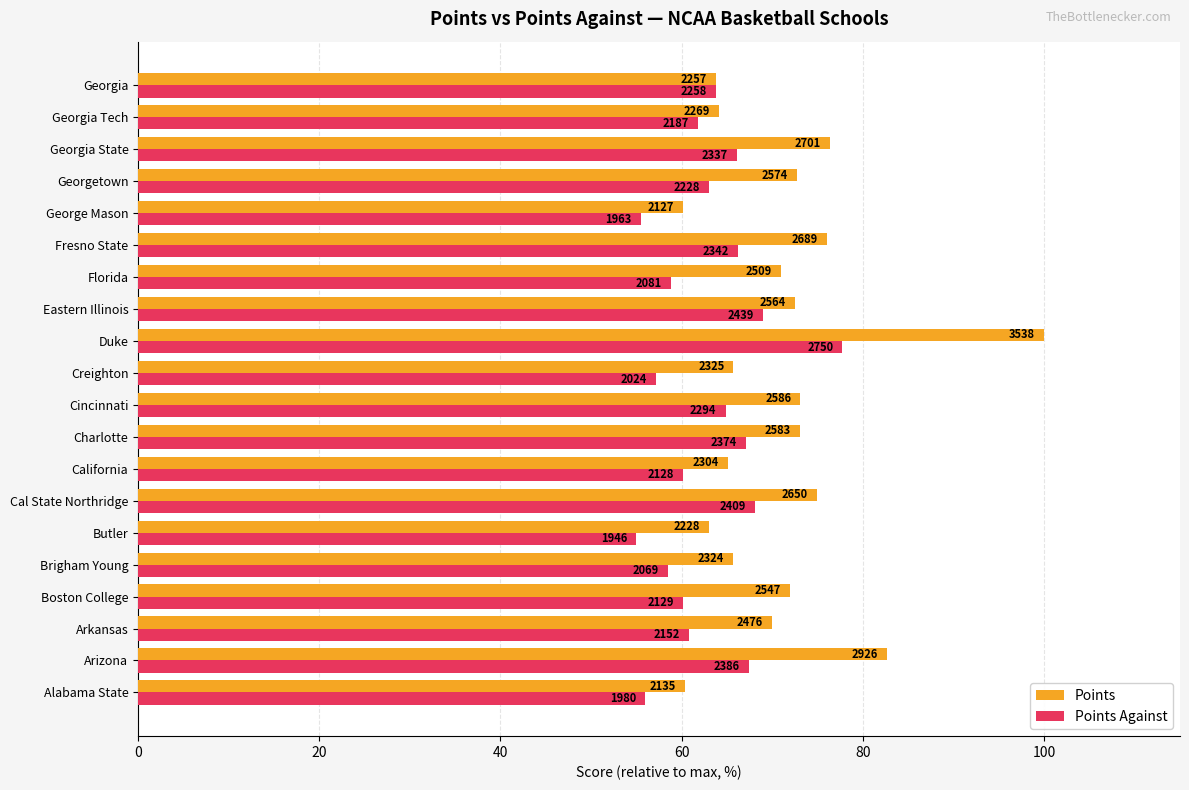

At how many categories does at least one series exceed 79?

2